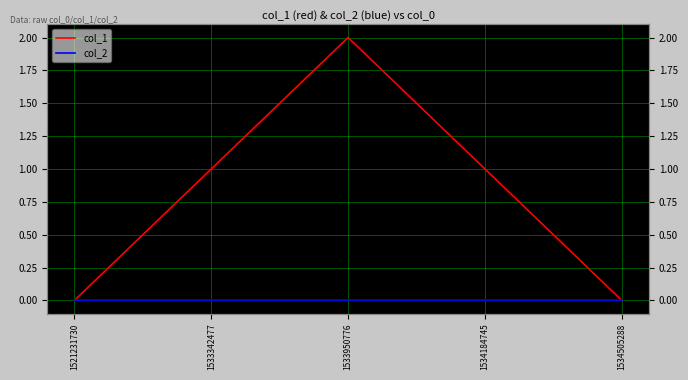

What are all the series names shown in the legend?

col_1, col_2